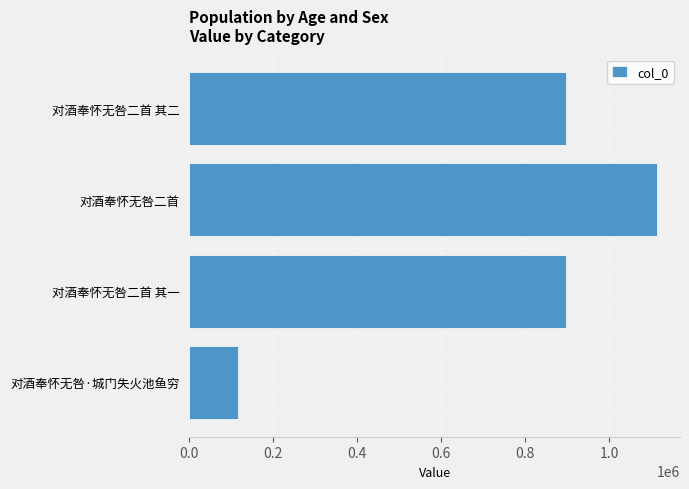

What is the average value?

755834